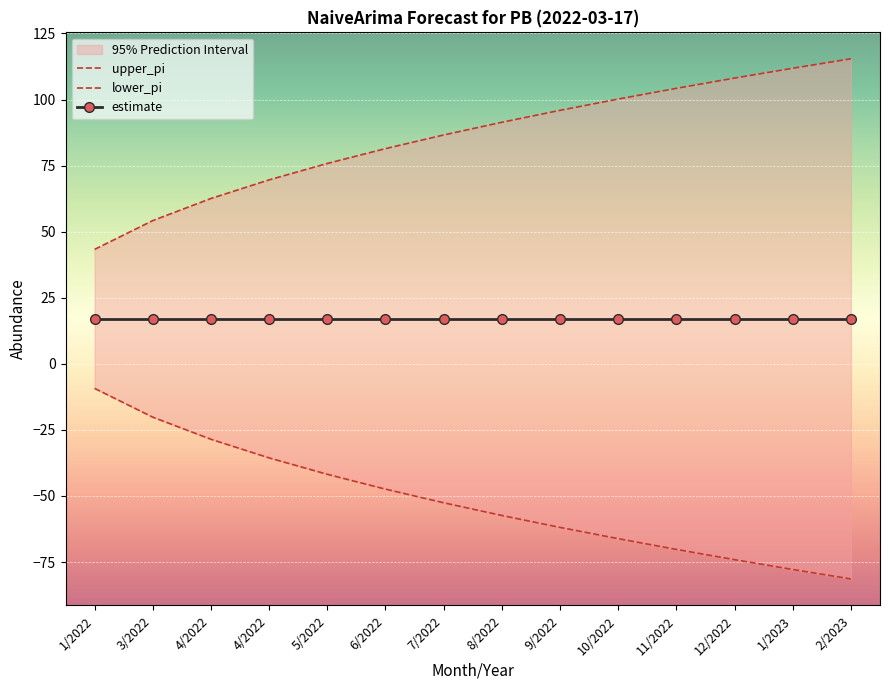

True or false: upper_pi has a value of 43.3 at 1/2022.

True